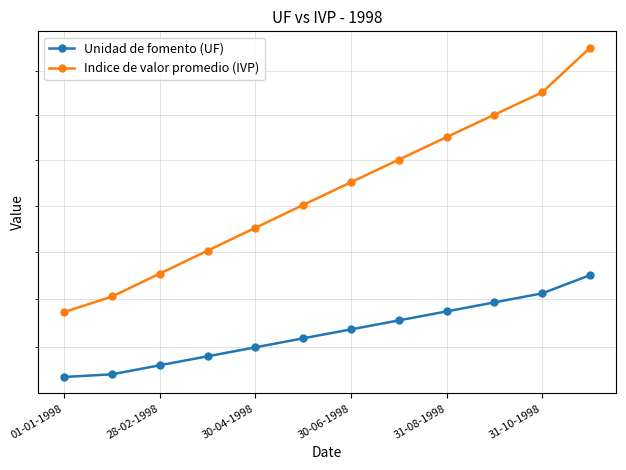

Reading right to left, what are all the values shown in this chart?

Unidad de fomento (UF): 14627.2	14531.2	14483.8	14436.5	14389.5	14342.8	14296.4	14249.8	14203.5	14157.5	14111.0	14097.4
Indice de valor promedio (IVP): 15884.0	15629.5	15503.5	15378.0	15253.0	15128.5	15004.5	14881.0	14758.1	14636.1	14514.7	14433.2